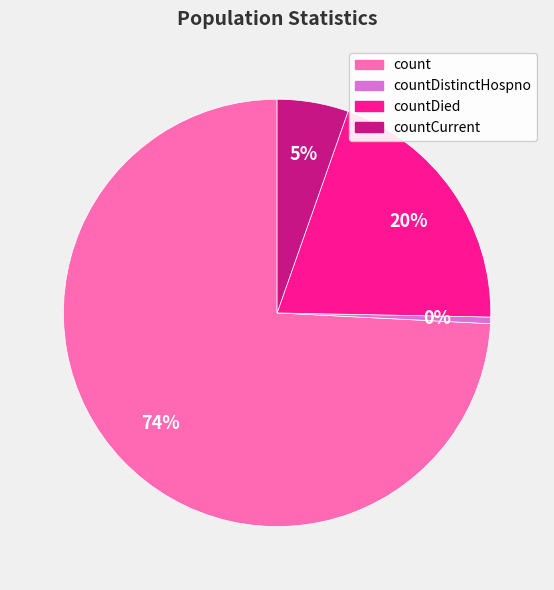

How many segments does this pie chart have?

4